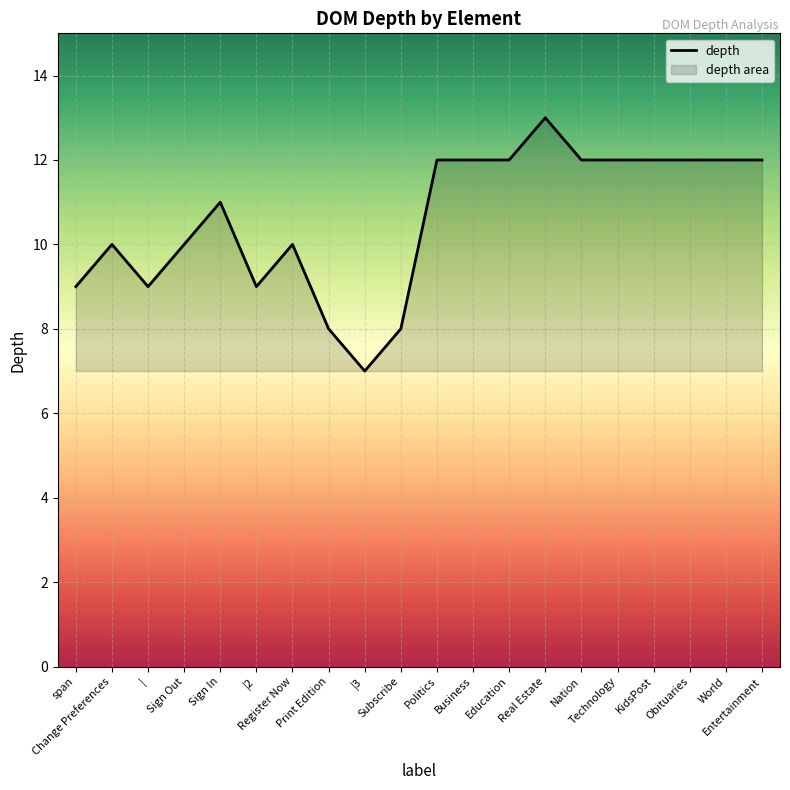

Rank the categories by value from lowest to highest.

|3, Print Edition, Subscribe, span, |, |2, Change Preferences, Sign Out, Register Now, Sign In, Politics, Business, Education, Nation, Technology, KidsPost, Obituaries, World, Entertainment, Real Estate